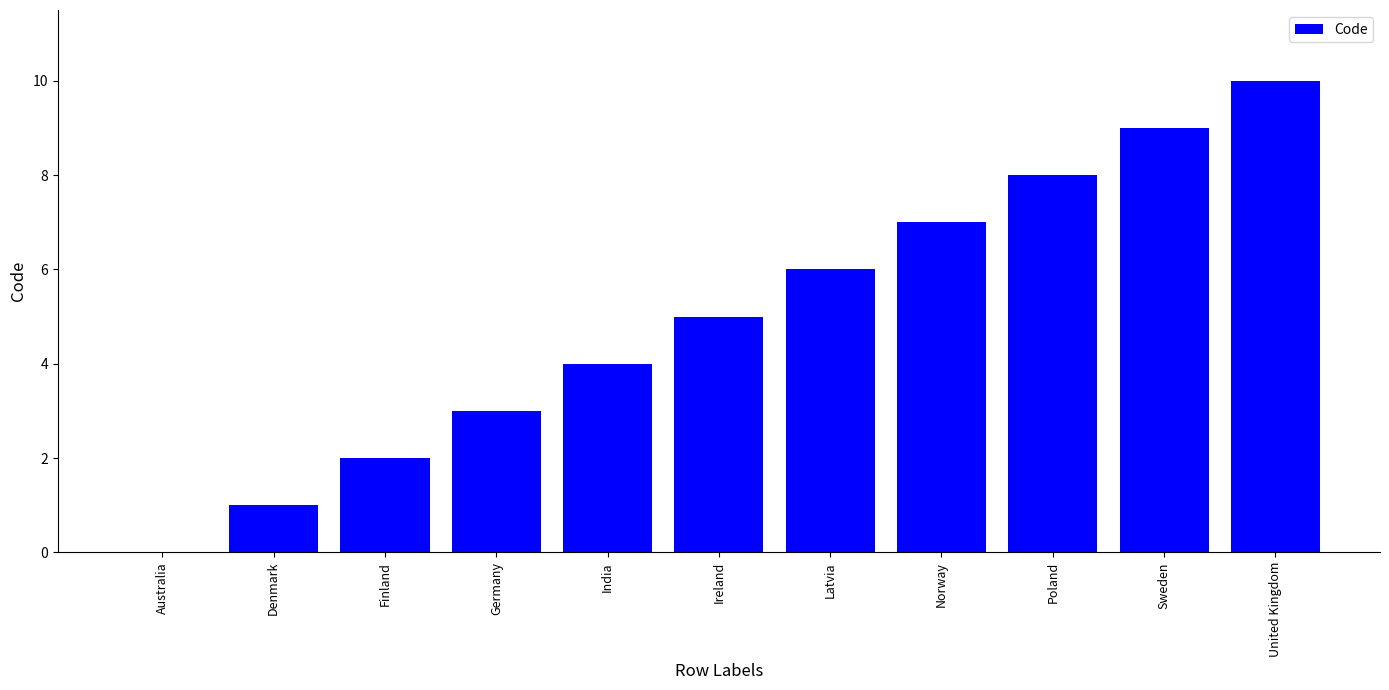

What is the sum of all values?

55